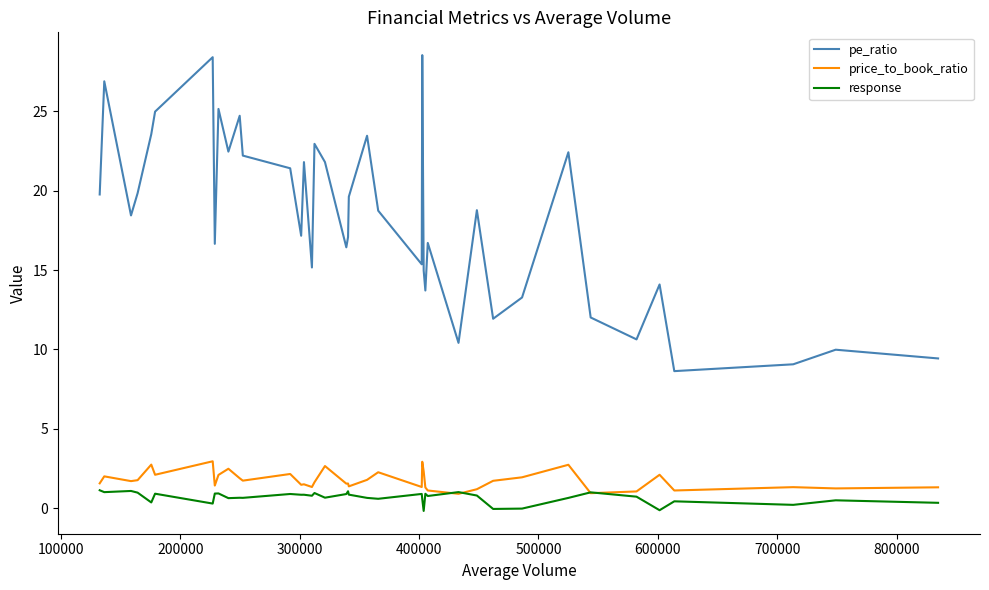

Which series has the largest total across all categories?

pe_ratio